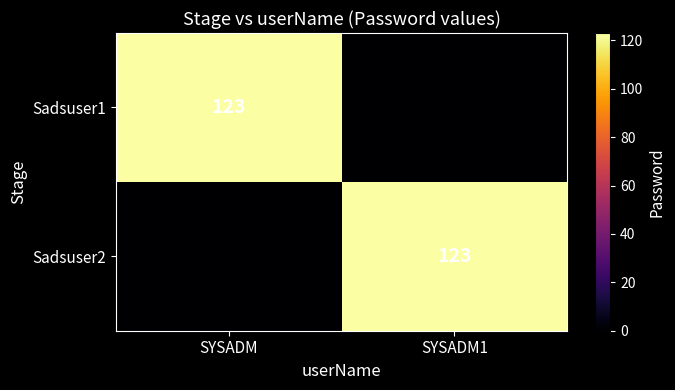

The Sadsuser1 series shows 123 at SYSADM. True or false?

True